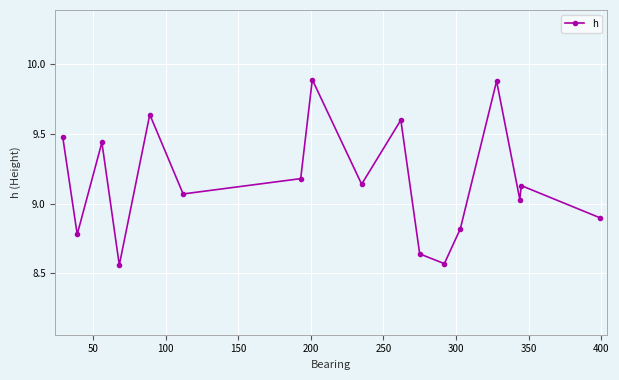

What is the sum of all values?

155.8